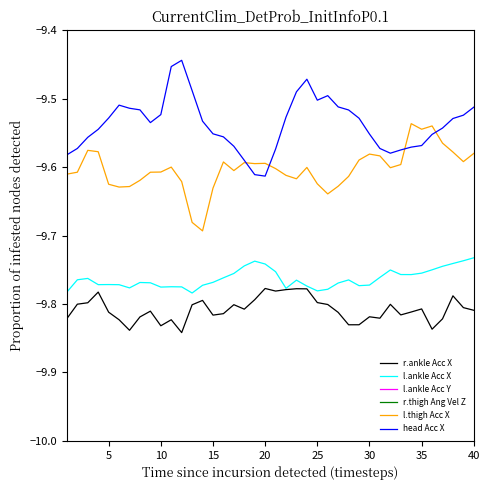

Reading left to right, transcribe all the data shown in this chart.

r.ankle Acc X: -9.8	-9.8	-9.8	-9.8	-9.8	-9.8	-9.8	-9.8	-9.8	-9.8	-9.8	-9.8	-9.8	-9.8	-9.8	-9.8	-9.8	-9.8	-9.8	-9.8	-9.8	-9.8	-9.8	-9.8	-9.8	-9.8	-9.8	-9.8	-9.8	-9.8	-9.8	-9.8	-9.8	-9.8	-9.8	-9.8	-9.8	-9.8	-9.8	-9.8
l.ankle Acc X: -9.8	-9.8	-9.8	-9.8	-9.8	-9.8	-9.8	-9.8	-9.8	-9.8	-9.8	-9.8	-9.8	-9.8	-9.8	-9.8	-9.8	-9.7	-9.7	-9.7	-9.8	-9.8	-9.8	-9.8	-9.8	-9.8	-9.8	-9.8	-9.8	-9.8	-9.8	-9.8	-9.8	-9.8	-9.8	-9.8	-9.7	-9.7	-9.7	-9.7
l.ankle Acc Y: -0.6	-0.6	-0.6	-0.6	-0.6	-0.6	-0.5	-0.5	-0.4	-0.5	-0.5	-0.5	-0.5	-0.5	-0.5	-0.5	-0.5	-0.4	-0.5	-0.5	-0.5	-0.5	-0.5	-0.6	-0.5	-0.5	-0.6	-0.6	-0.6	-0.7	-0.7	-0.6	-0.6	-0.6	-0.6	-0.7	-0.7	-0.7	-0.6	-0.6
r.thigh Ang Vel Z: 0.0	-0.0	-0.0	-0.0	-0.0	-0.1	0.0	-0.0	-0.0	0.0	0.0	0.0	0.0	-0.0	0.0	-0.0	-0.0	-0.0	-0.0	-0.0	-0.1	-0.0	-0.1	-0.0	-0.0	-0.0	-0.1	-0.0	-0.0	-0.0	-0.0	-0.1	-0.0	0.0	-0.0	-0.0	-0.0	-0.0	-0.0	-0.0
l.thigh Acc X: -9.6	-9.6	-9.6	-9.6	-9.6	-9.6	-9.6	-9.6	-9.6	-9.6	-9.6	-9.6	-9.7	-9.7	-9.6	-9.6	-9.6	-9.6	-9.6	-9.6	-9.6	-9.6	-9.6	-9.6	-9.6	-9.6	-9.6	-9.6	-9.6	-9.6	-9.6	-9.6	-9.6	-9.5	-9.5	-9.5	-9.6	-9.6	-9.6	-9.6
head Acc X: -9.6	-9.6	-9.6	-9.5	-9.5	-9.5	-9.5	-9.5	-9.5	-9.5	-9.5	-9.4	-9.5	-9.5	-9.6	-9.6	-9.6	-9.6	-9.6	-9.6	-9.6	-9.5	-9.5	-9.5	-9.5	-9.5	-9.5	-9.5	-9.5	-9.6	-9.6	-9.6	-9.6	-9.6	-9.6	-9.6	-9.5	-9.5	-9.5	-9.5